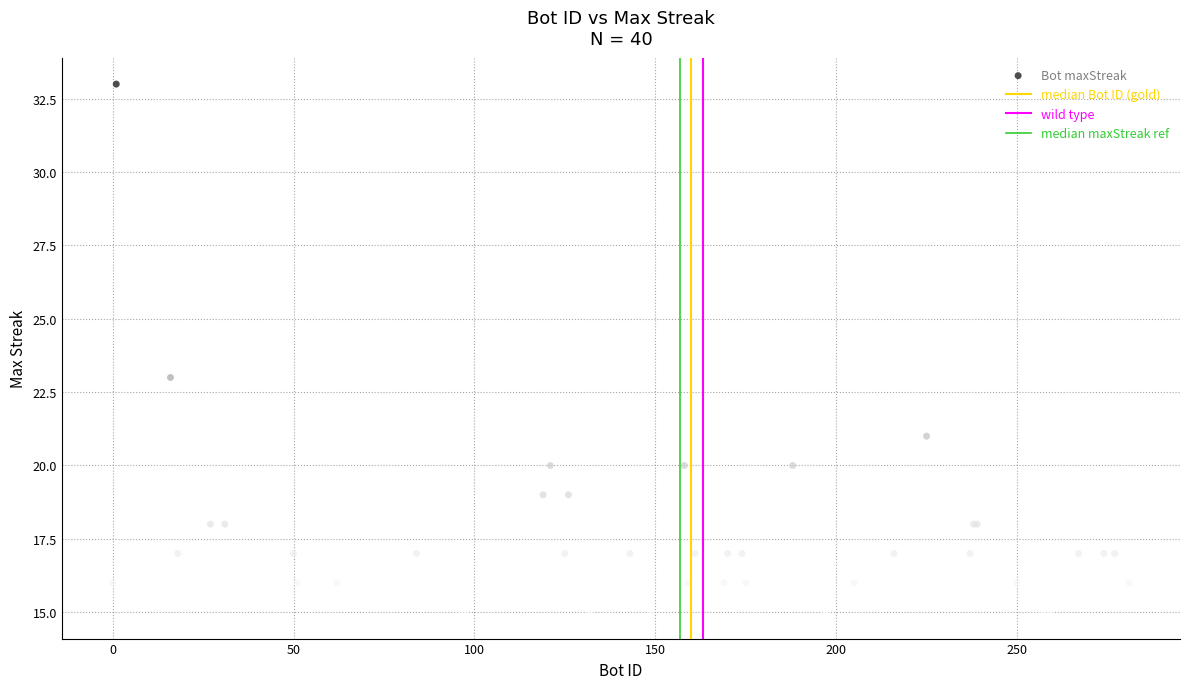

What Y value in the scatter plot is closest to 24?

23